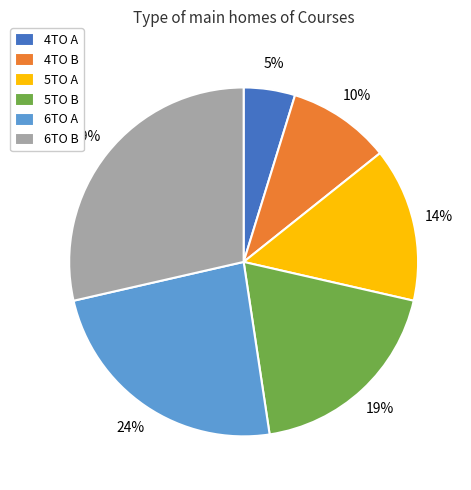

How many segments does this pie chart have?

6